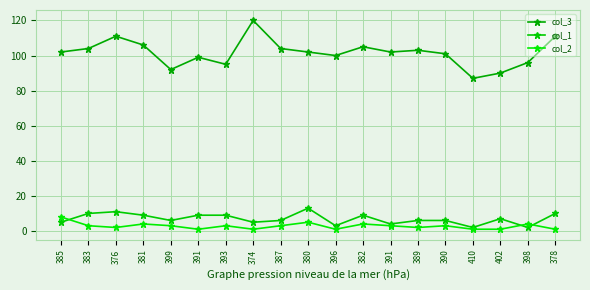

Where does the col_1 series first go above 6?

383